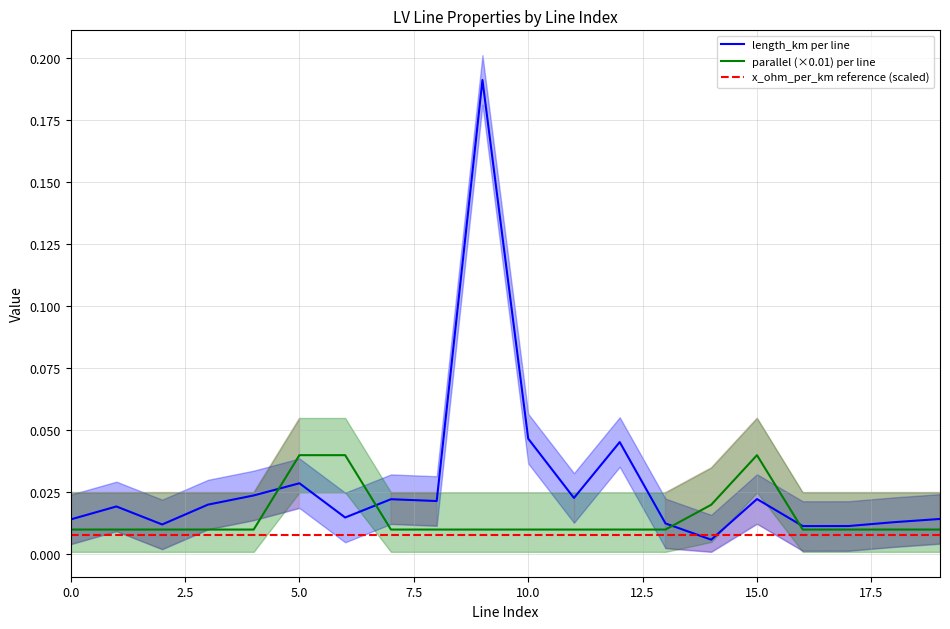

At which label does length_km reach its peak?

9